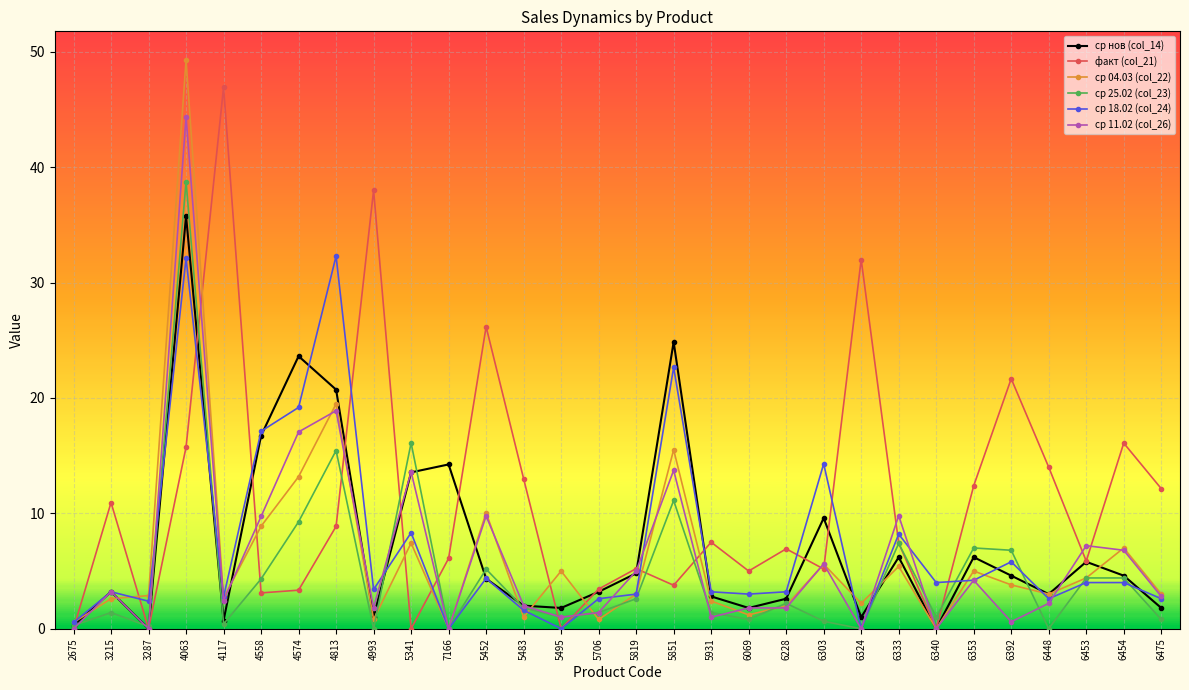

How many interior local valleys does the ср 25.02 (col_23) series have?

9